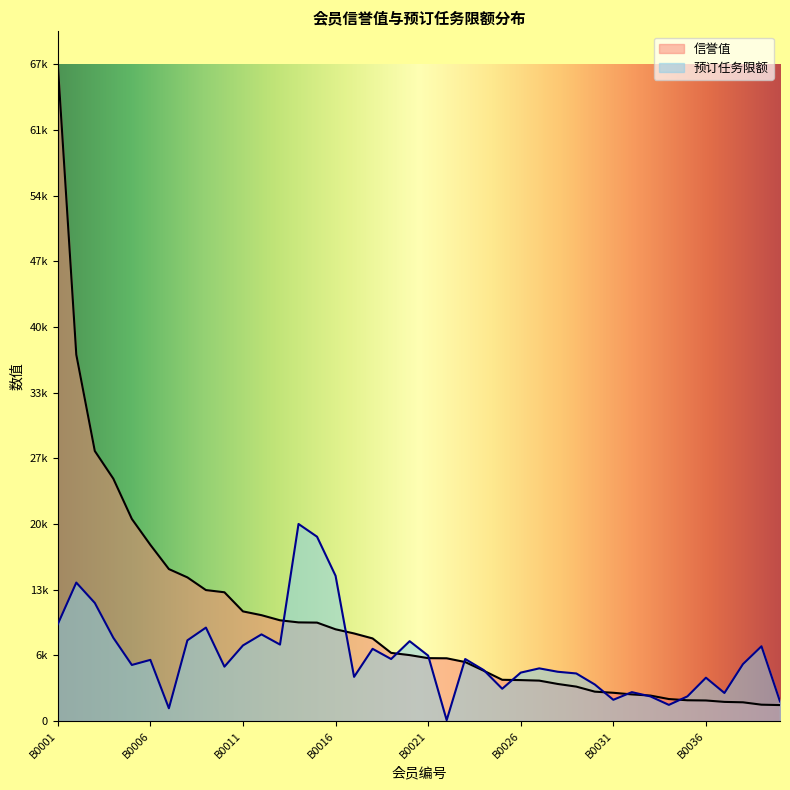

What value does the 信誉值 series have at B0004?

25085.7